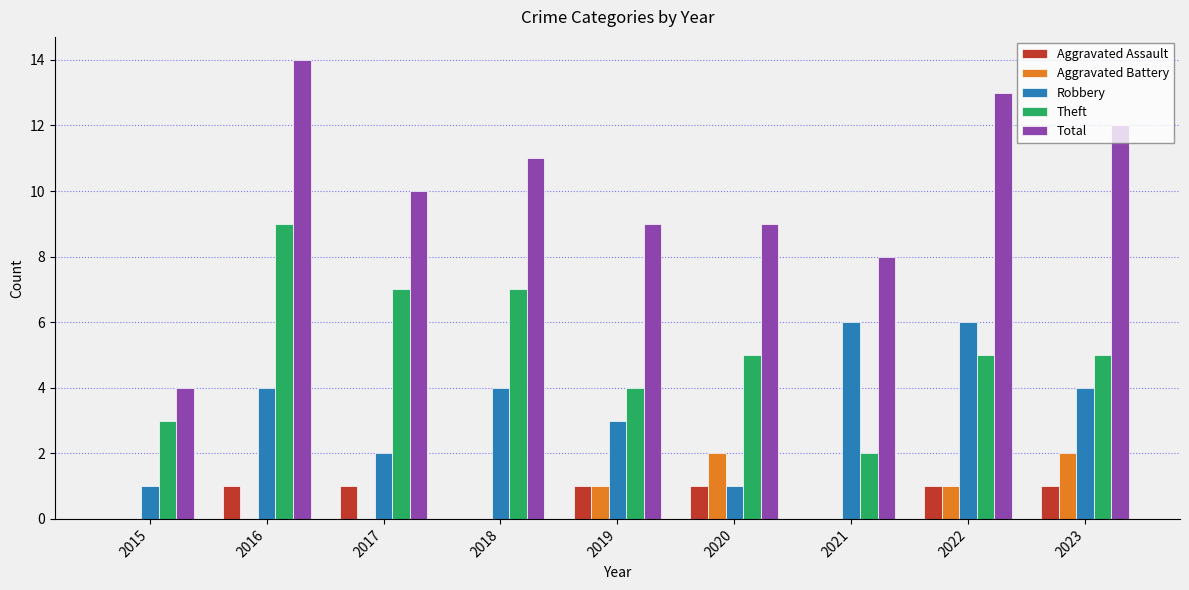

Which series has the widest spread of values?

Total